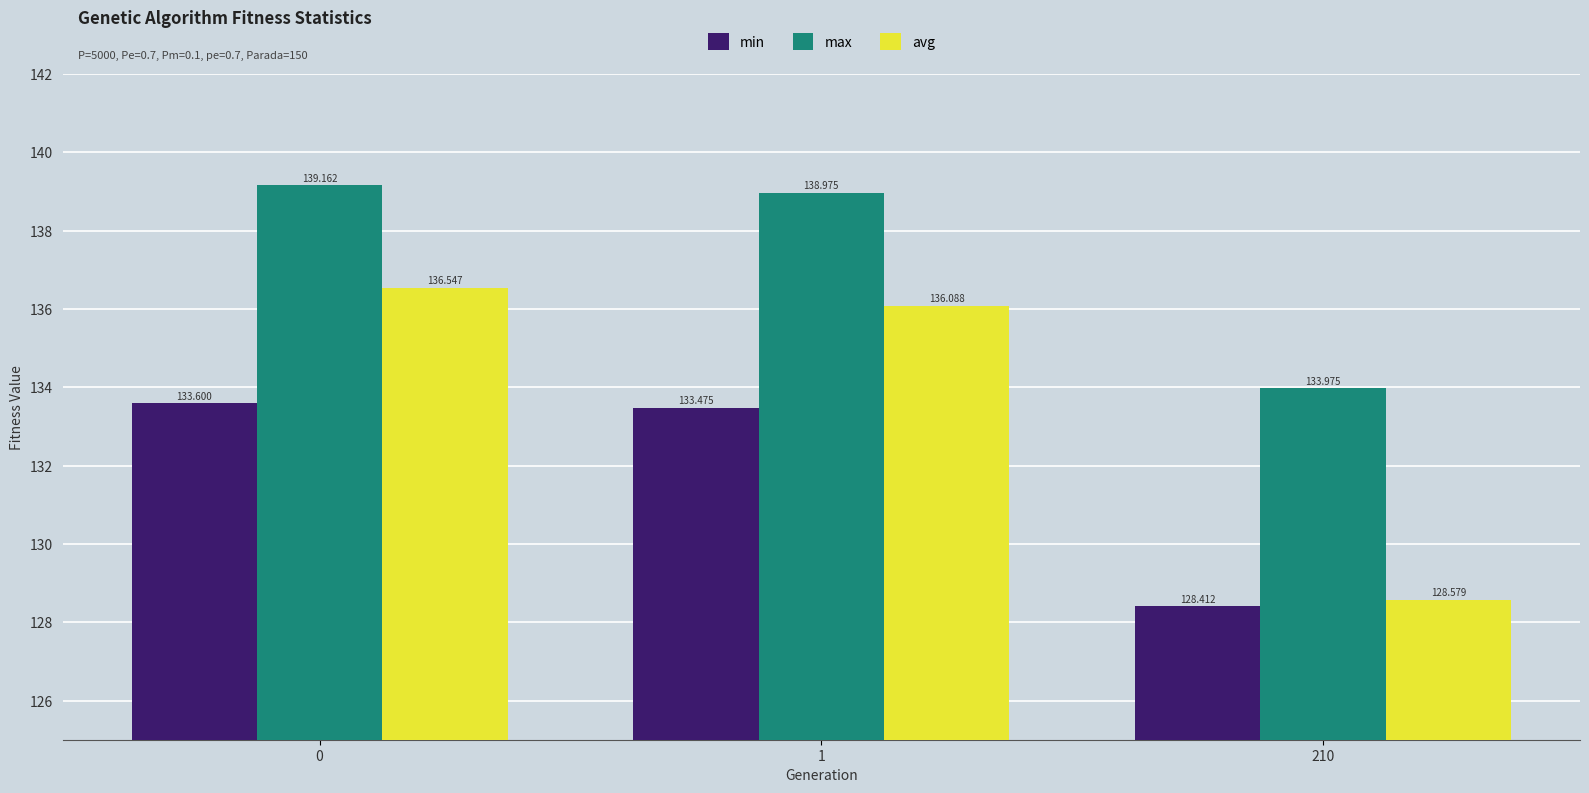

How many values in the max series are below 138?

1